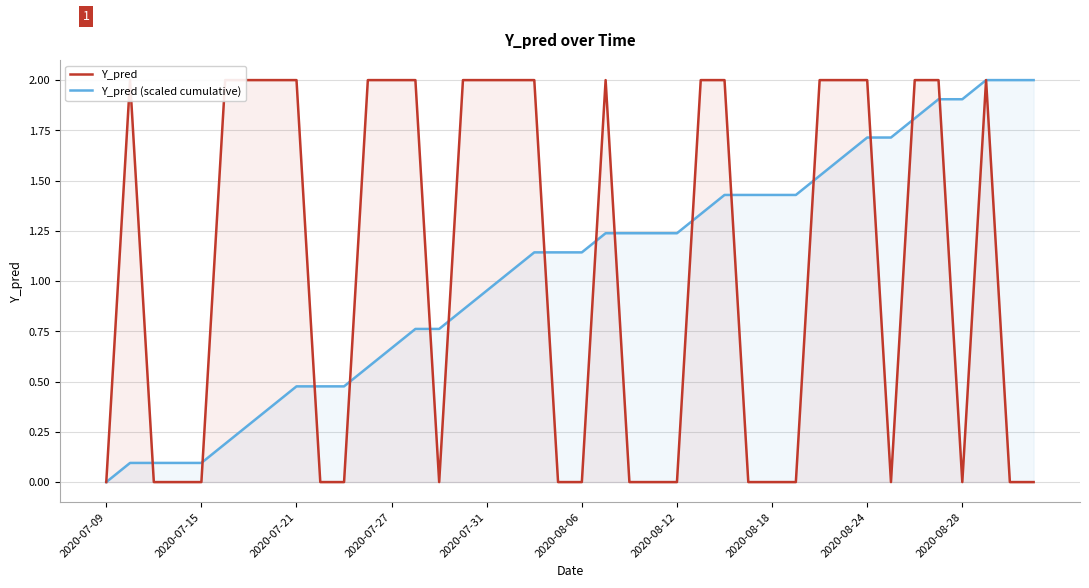

What is the highest value of the Y_pred (scaled cumulative) series?

2.0